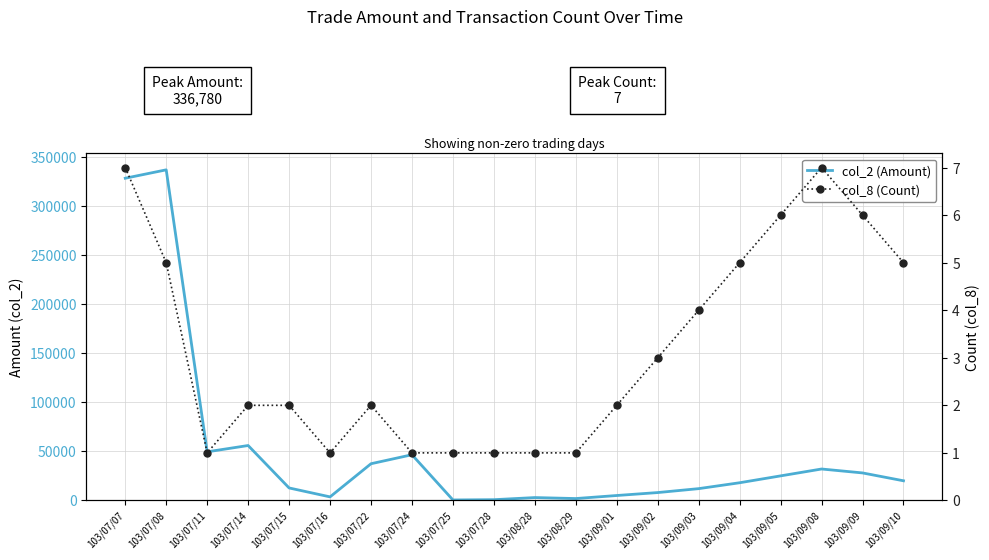

Which series changed the most between 103/07/11 and 103/09/03?

col_2 (Amount)